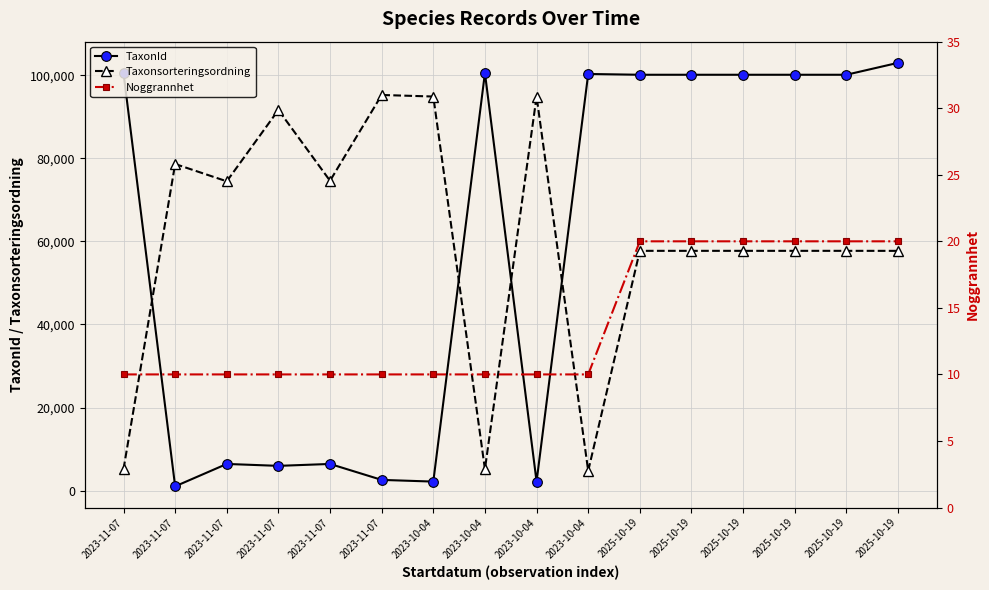

Between 2023-11-07 and 2023-10-04, which series saw the biggest shift?

TaxonId